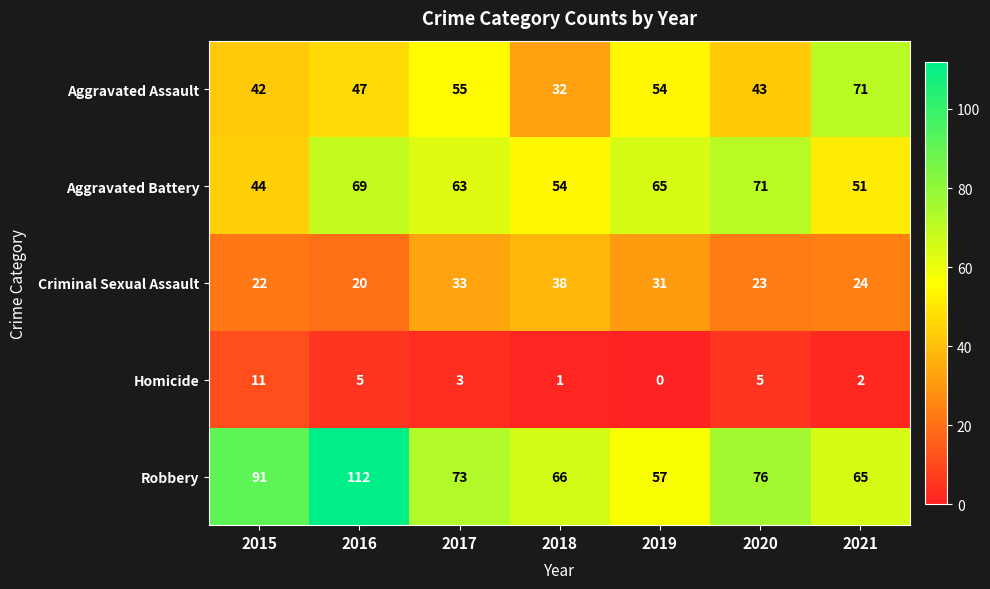

True or false: Aggravated Assault has a value of 55 at 2017.

True